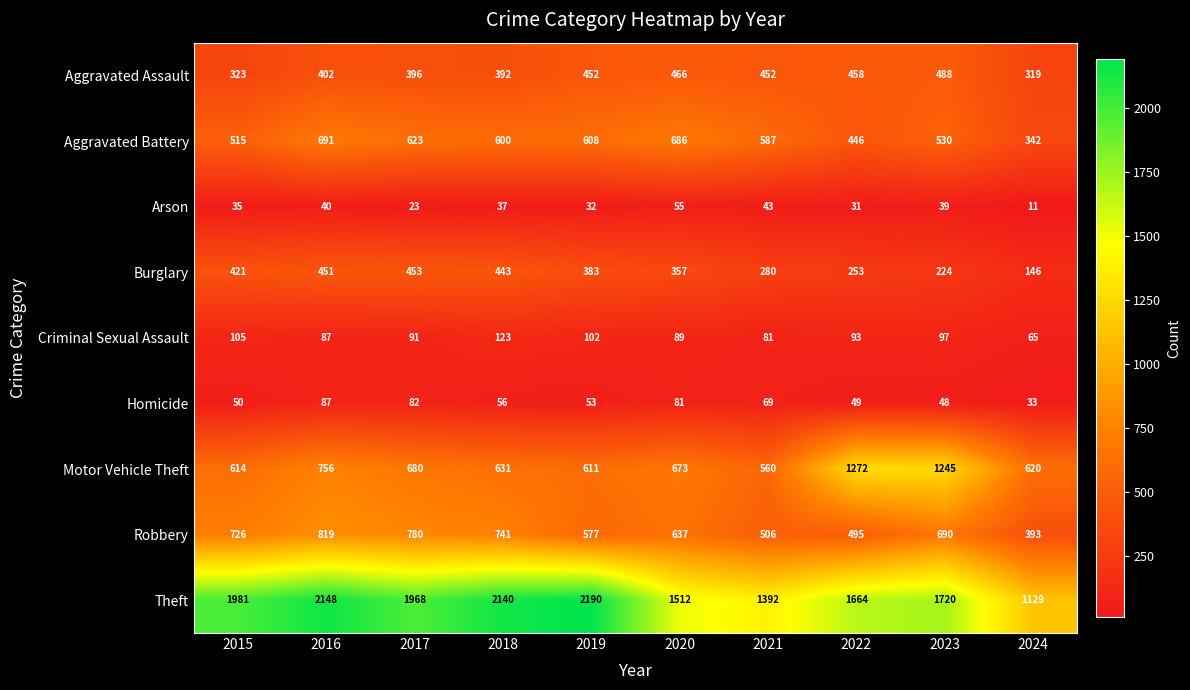

What is the total value across all series at 2018?

5163